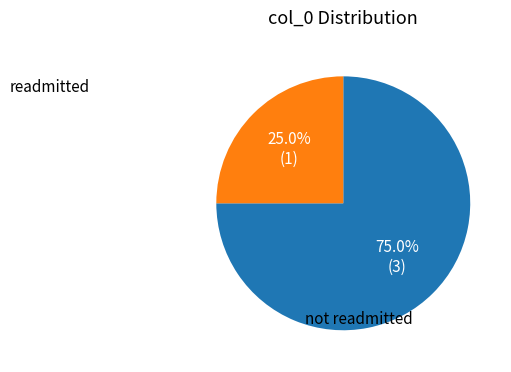

Is there a majority slice in this chart?

Yes